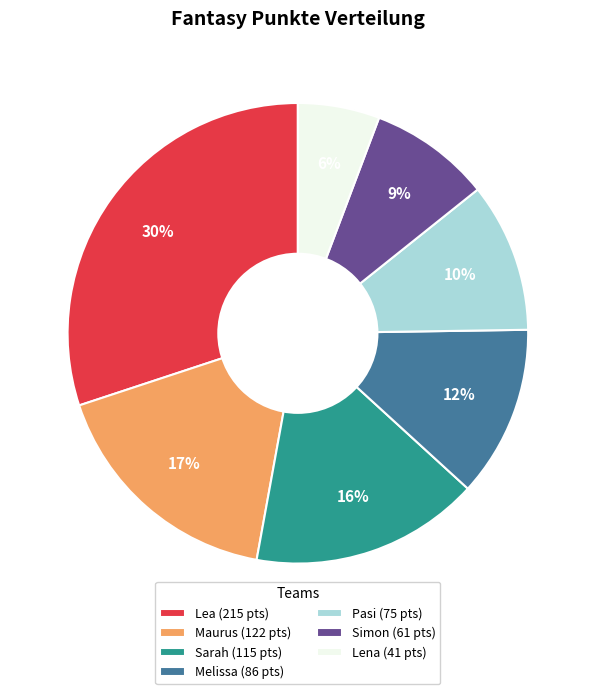

To the nearest percent, what portion does Sarah represent?

16%